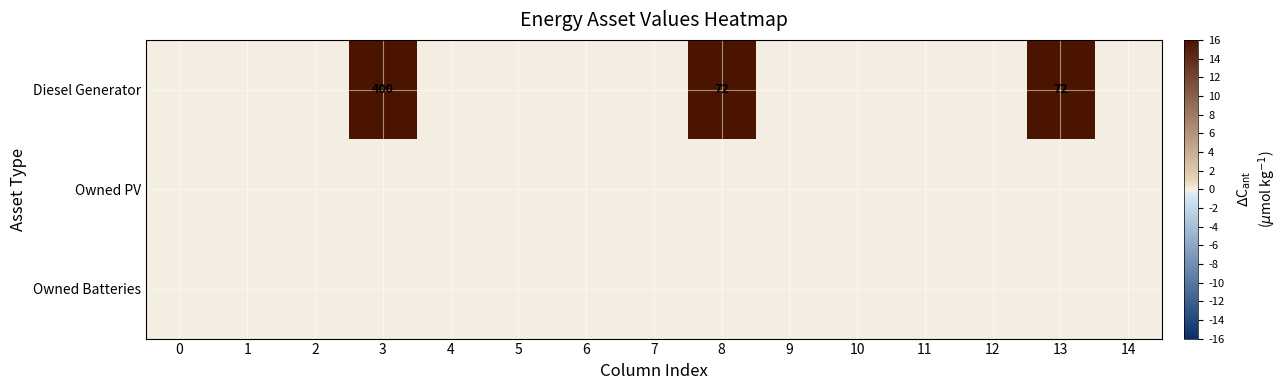

Which series changed the most between 11 and 12?

Diesel Generator